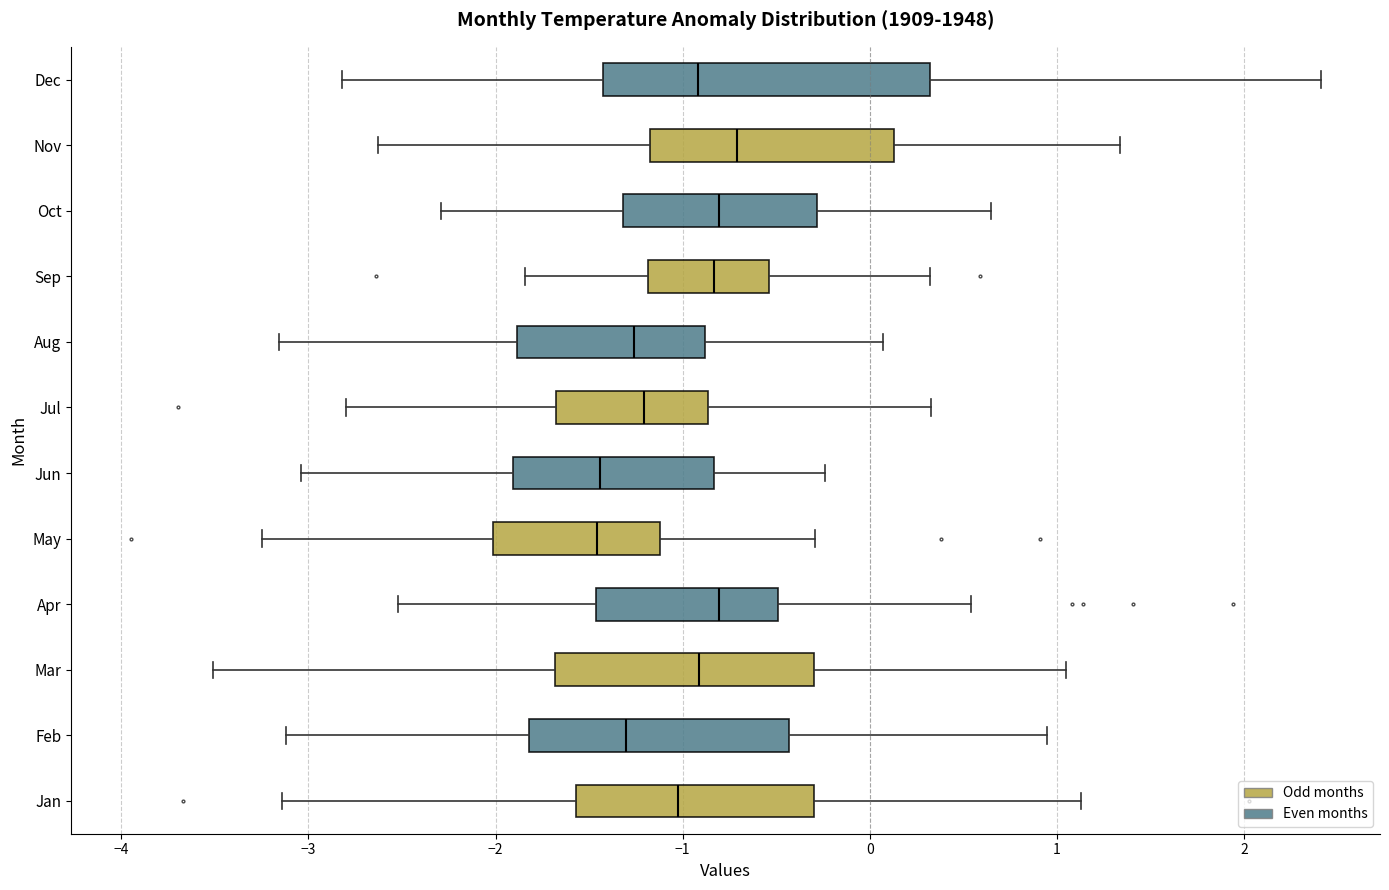

Where does the median line of the box for May sit on the x-axis? The values are not printed on the chart, so give them approximately, as read against the axis.

-1.5